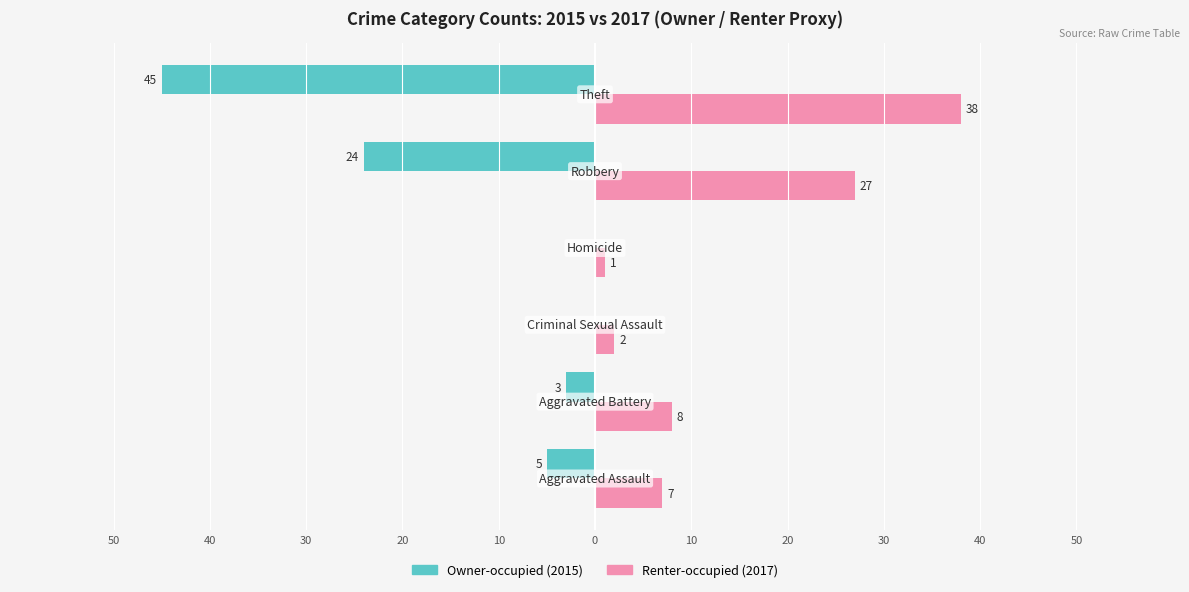

Reading left to right, transcribe all the data shown in this chart.

Owner-occupied: 50=-5	40=-3	30=0	20=0	10=-24	0=-45
Renter-occupied: 50=7	40=8	30=2	20=1	10=27	0=38